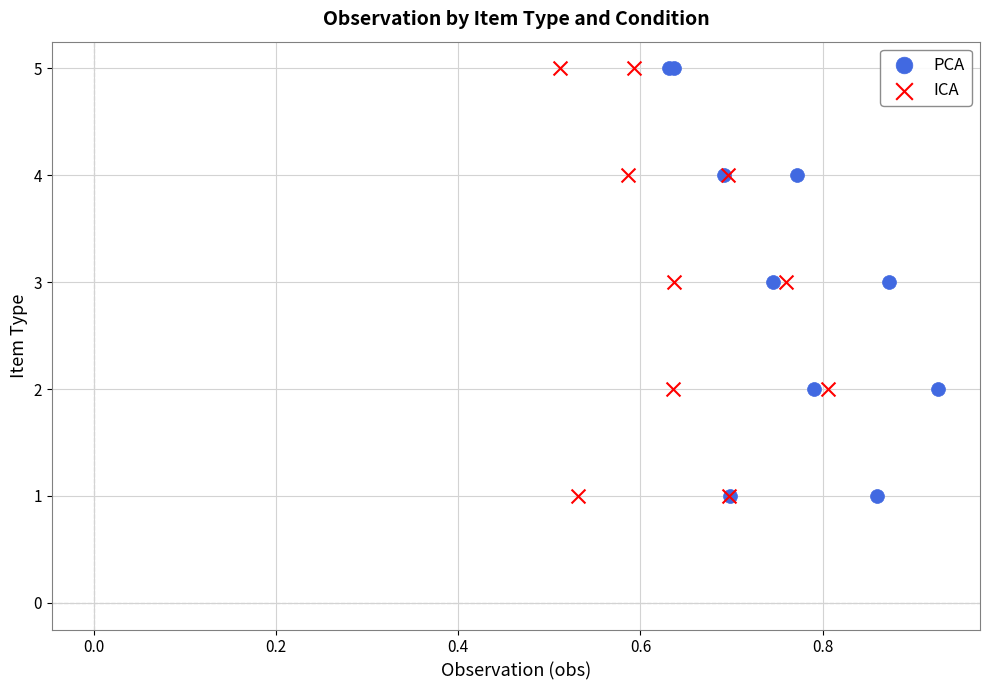

What are all the series names shown in the legend?

PCA, ICA